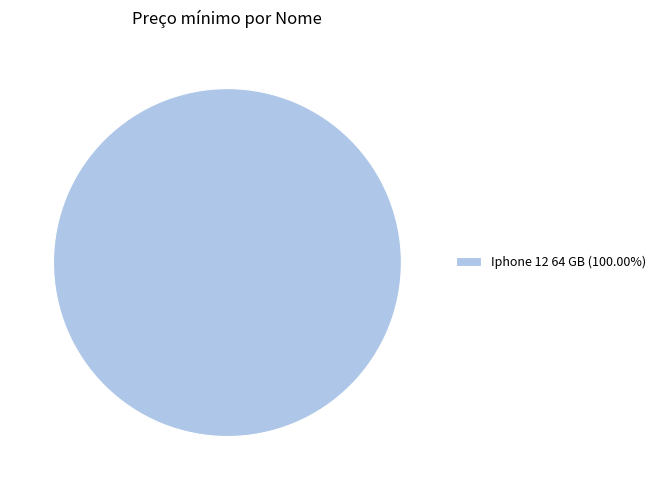

Is there a majority slice in this chart?

Yes